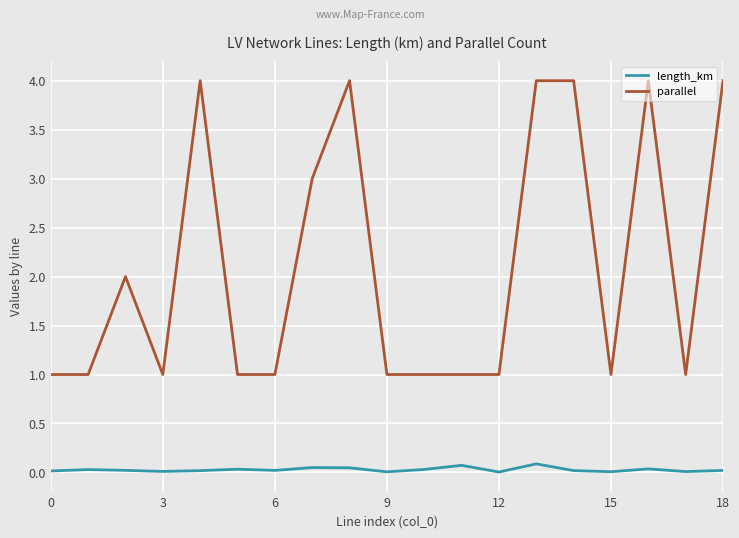

Which series has the widest spread of values?

parallel